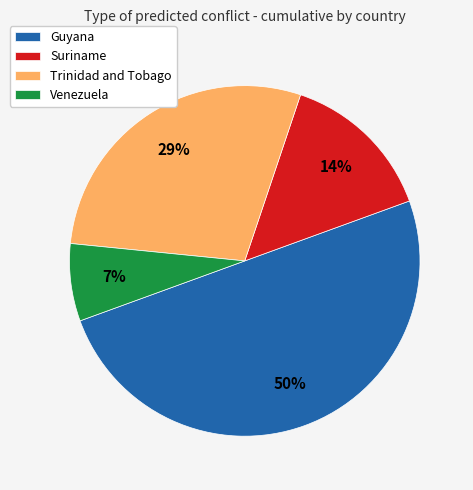

To the nearest percent, what portion does Trinidad and Tobago represent?

29%